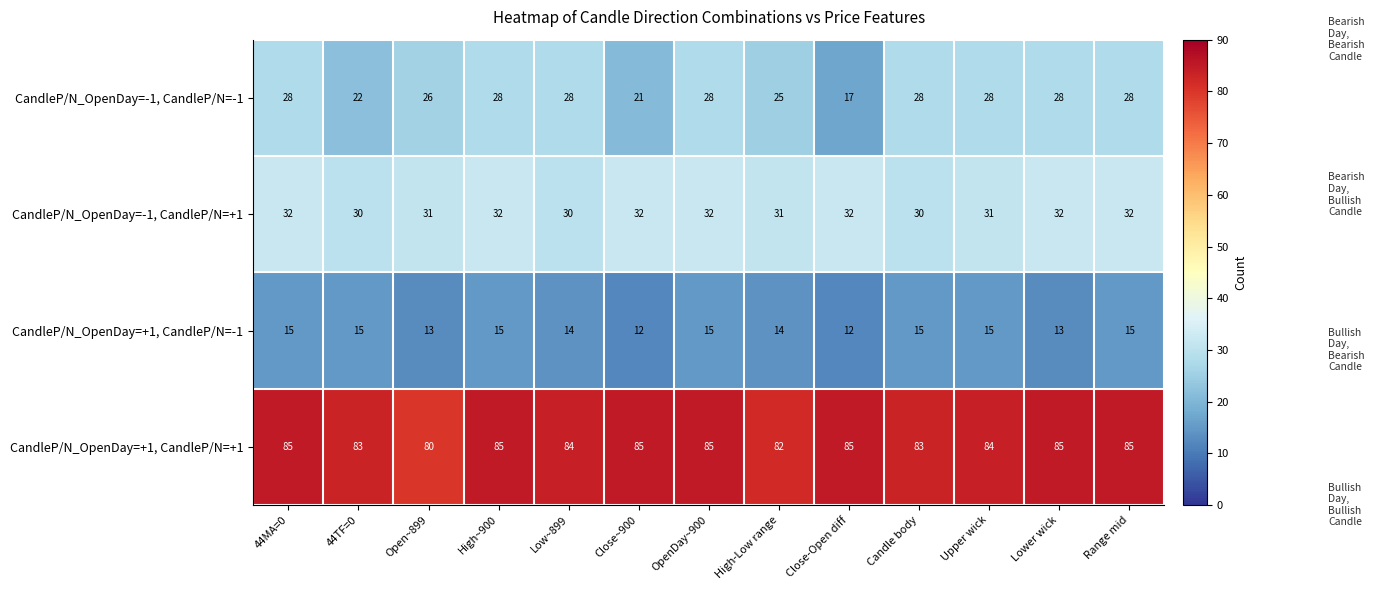

At how many categories does at least one series exceed 52?

13